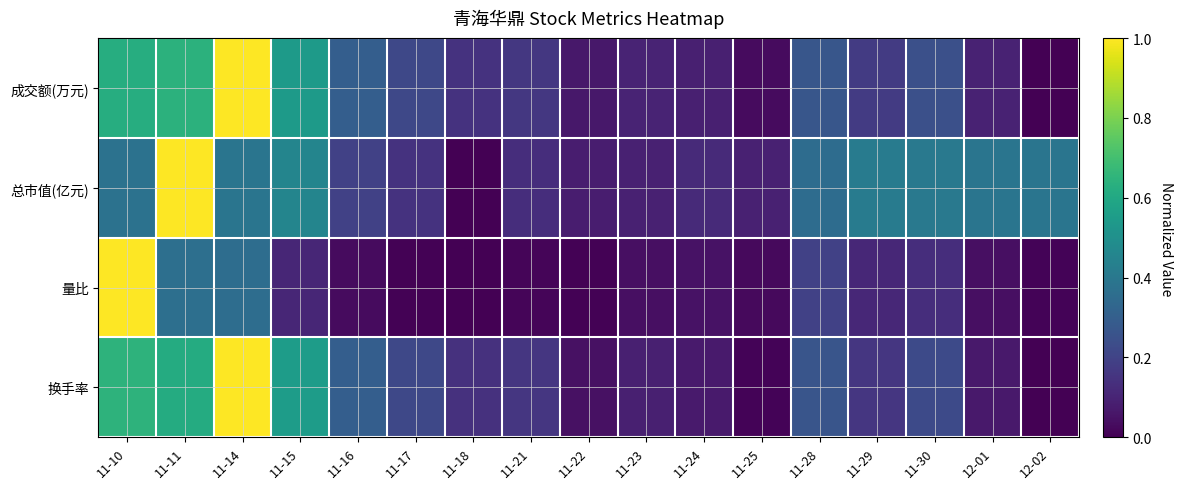

What is the total value across all series at 11-24?

0.3